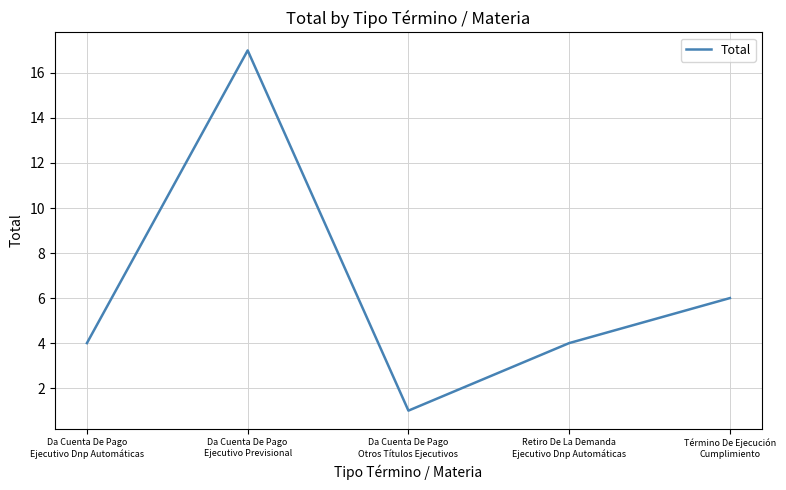

Between Da Cuenta De Pago
Otros Títulos Ejecutivos and Da Cuenta De Pago
Ejecutivo Dnp Automáticas, which is larger?

Da Cuenta De Pago
Ejecutivo Dnp Automáticas